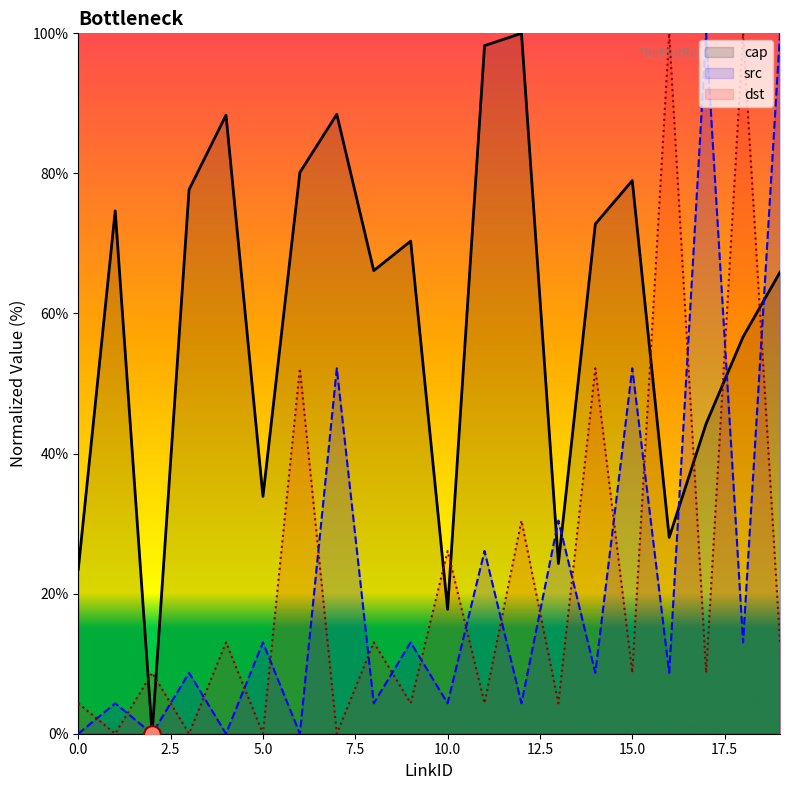

Is the value of cap at 16 greater than the value of src at 14?

Yes